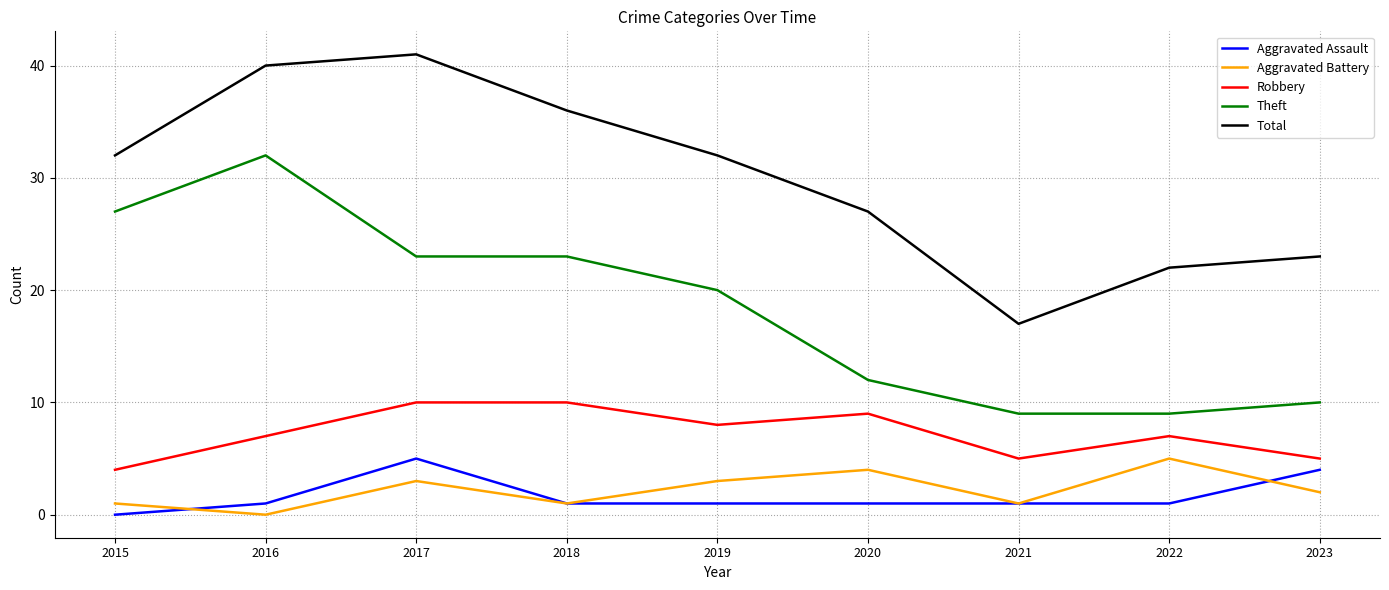

What value does the Aggravated Battery series have at 2019?

3